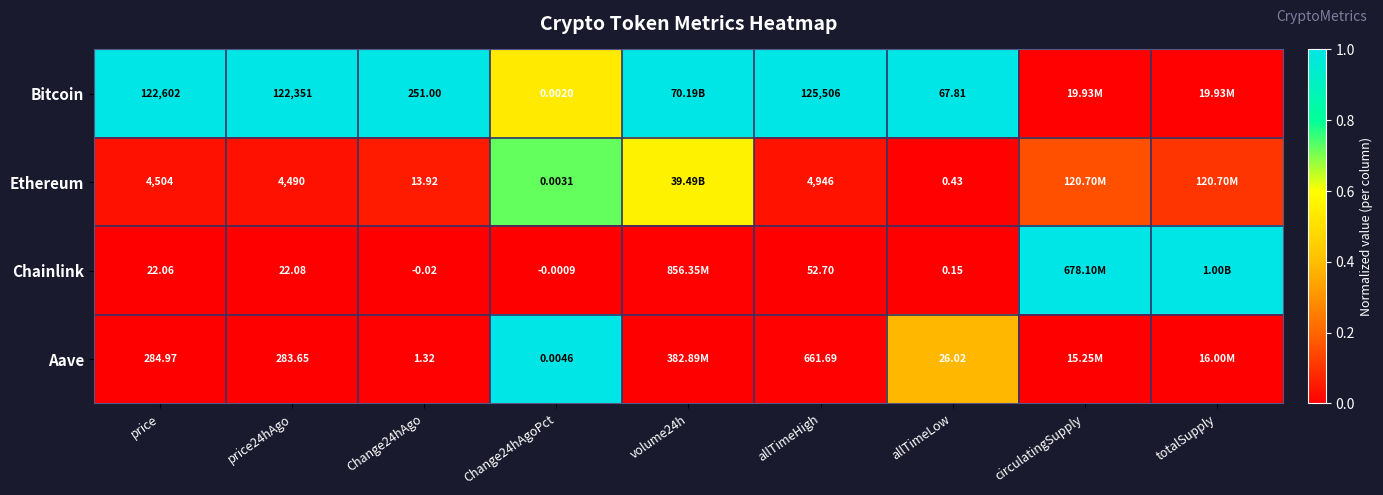

The Chainlink series shows -0.5 at Change24hAgoPct. True or false?

False